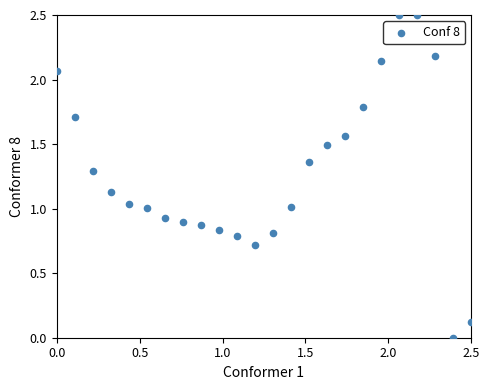

What is the range of X values (max minus min)?

2.5